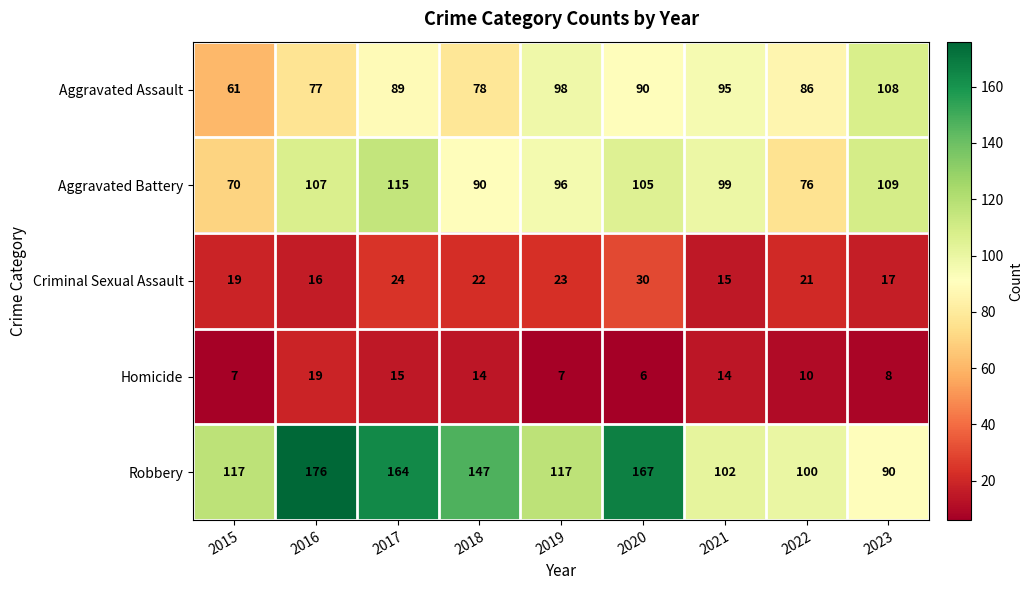

What is the difference between the Aggravated Assault values at 2018 and 2022?

8